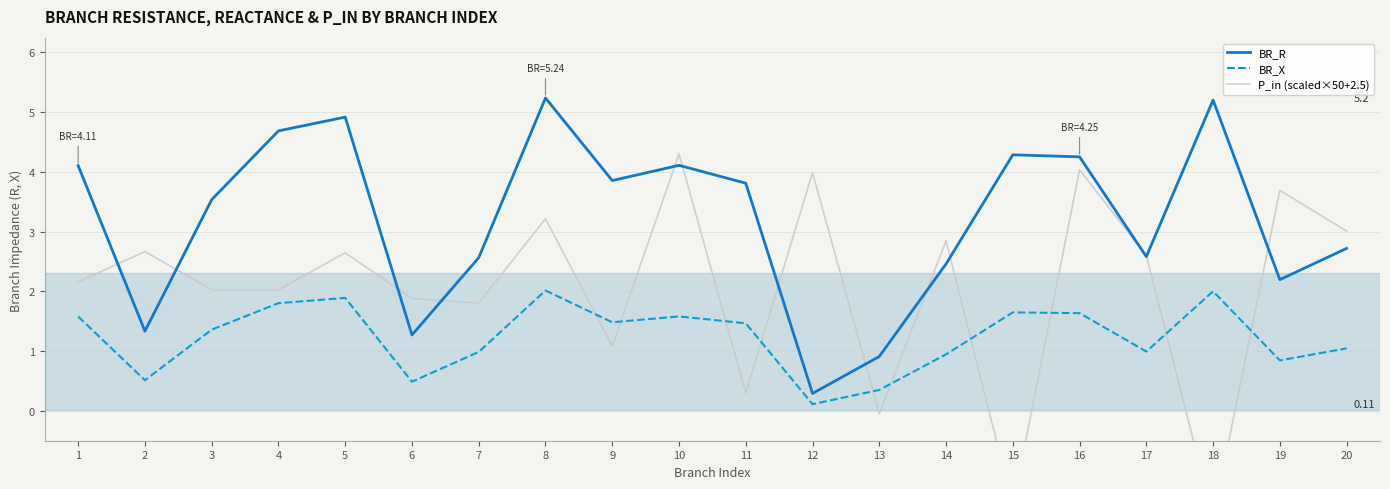

Does the chart display data point markers on the line(s)?

No